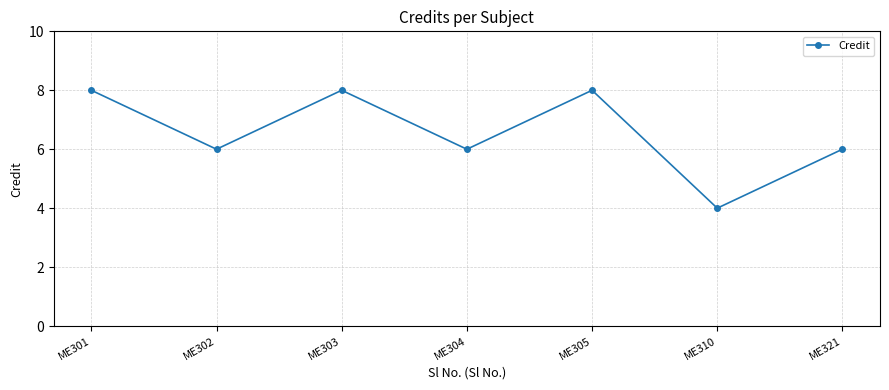

Reading left to right, what are all the values shown in this chart?

ME301=8	ME302=6	ME303=8	ME304=6	ME305=8	ME310=4	ME321=6